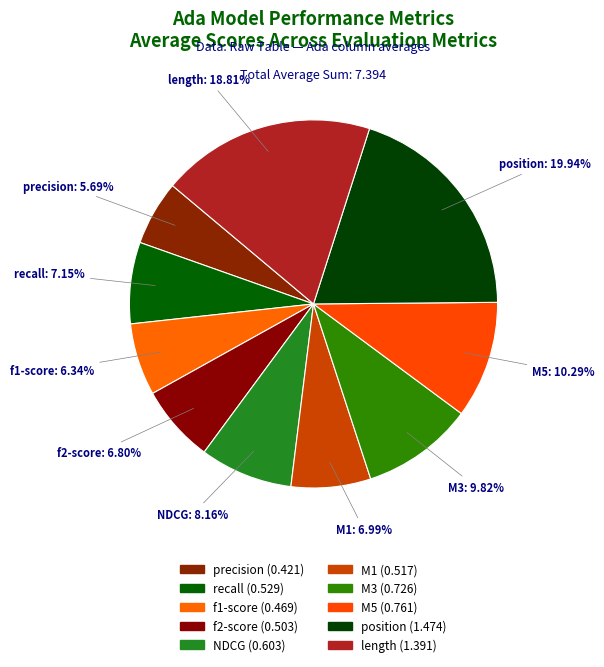

To the nearest percent, what is the difference between the largest and smallest slice percentages?

14%